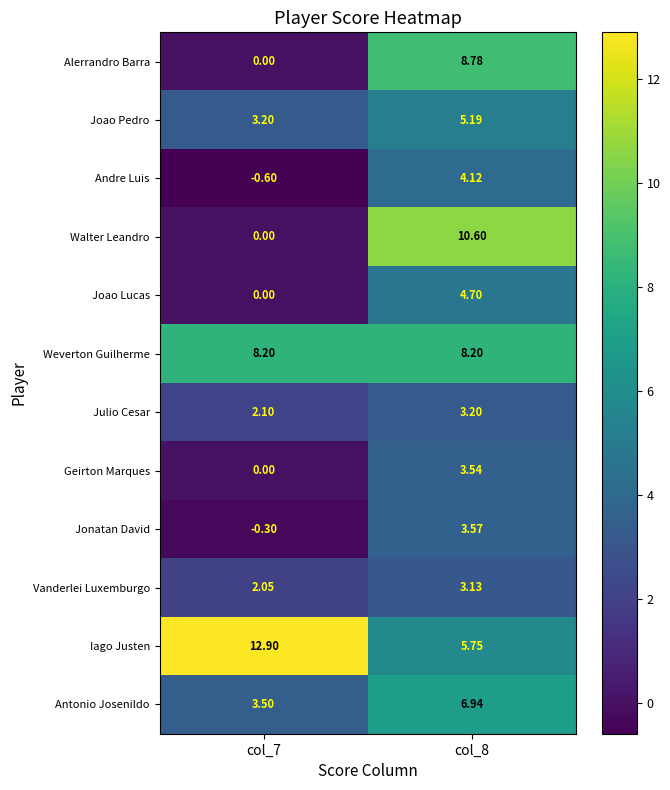

How many data points does each series have?

2